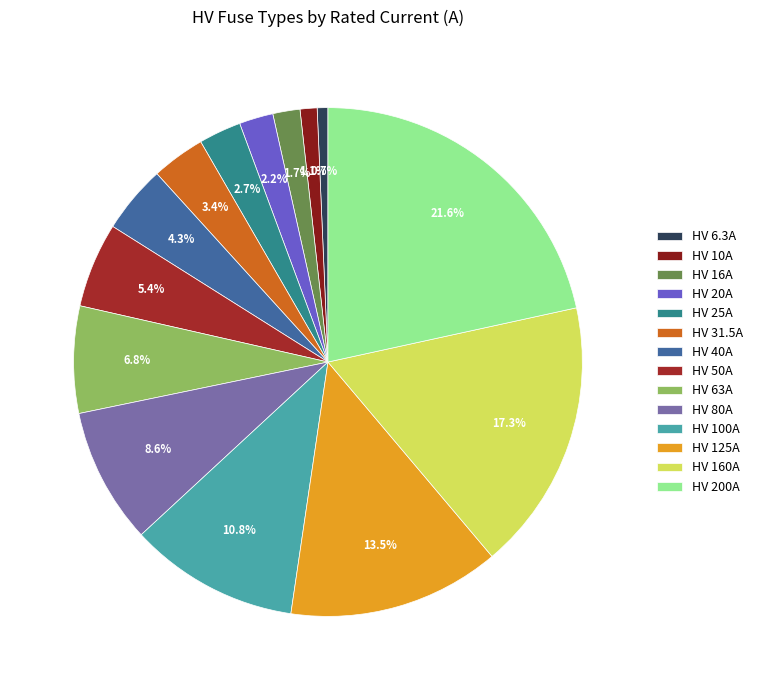

Does HV 31.5A represent more than half of the total?

No